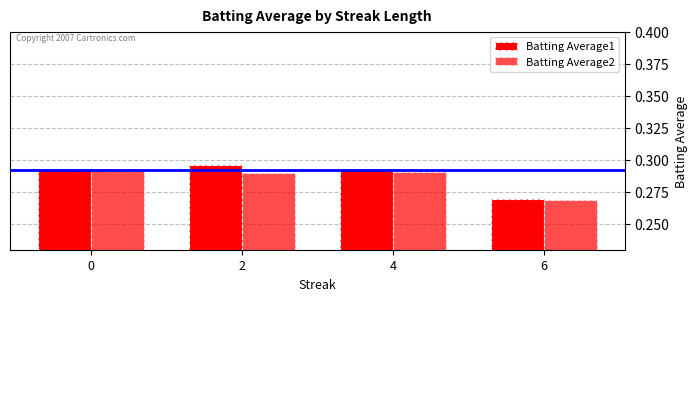

What is the minimum value for Batting Average2?

0.3